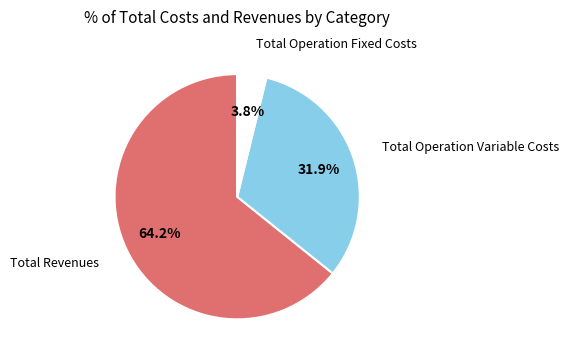

To the nearest percent, what is the difference between the largest and smallest slice percentages?

60%